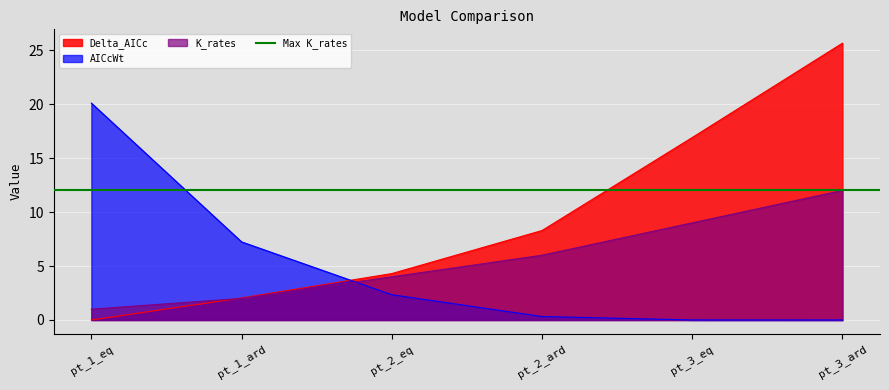

At which category is the sum across all series the highest?

pt_3_ard